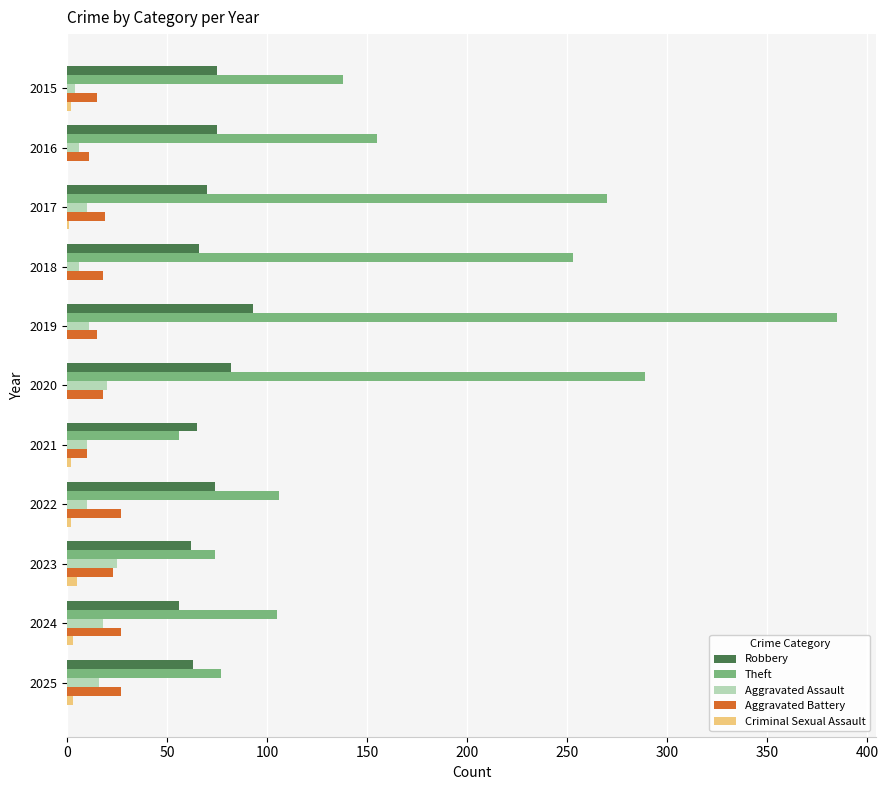

What is the maximum value for Theft?

385